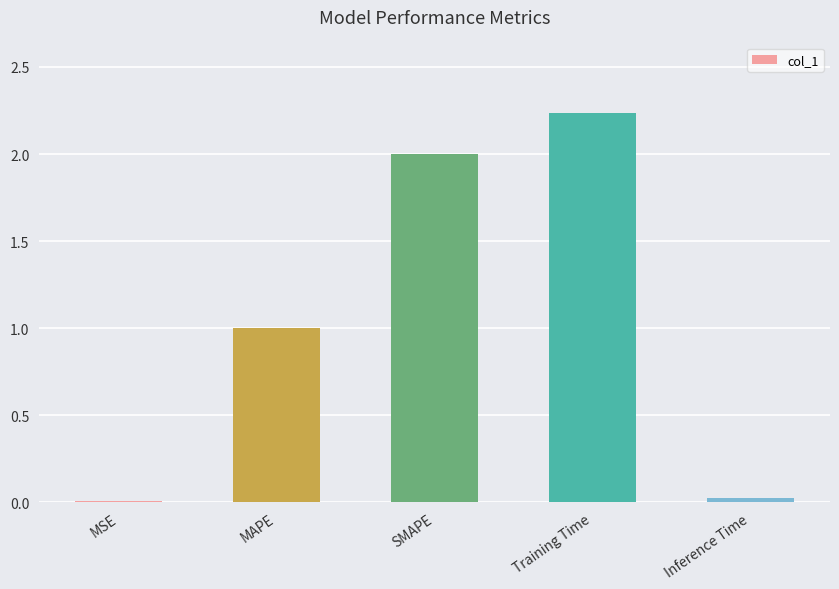

True or false: the data shows 0.0 at MSE.

True